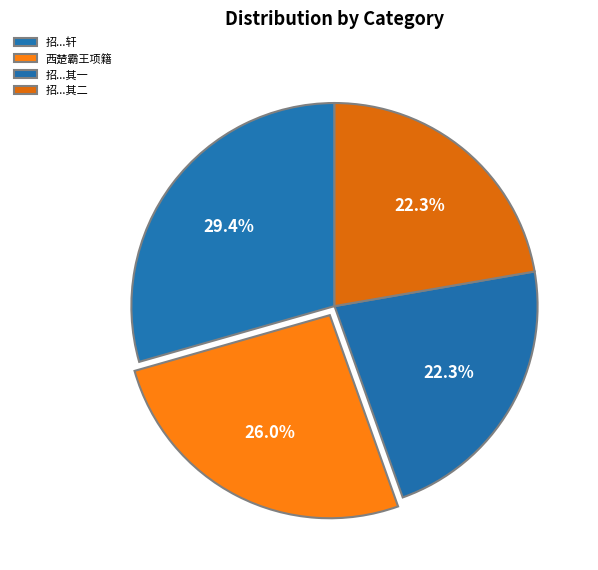

How many segments does this pie chart have?

4